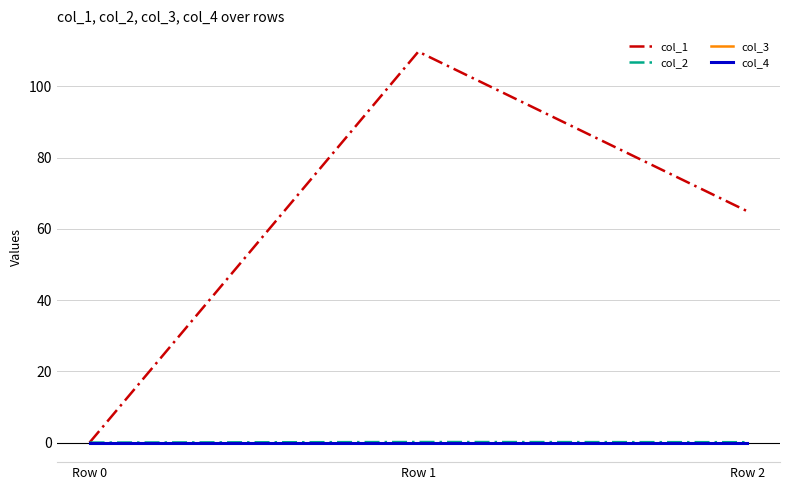

Which series has the largest range (max minus min)?

col_1